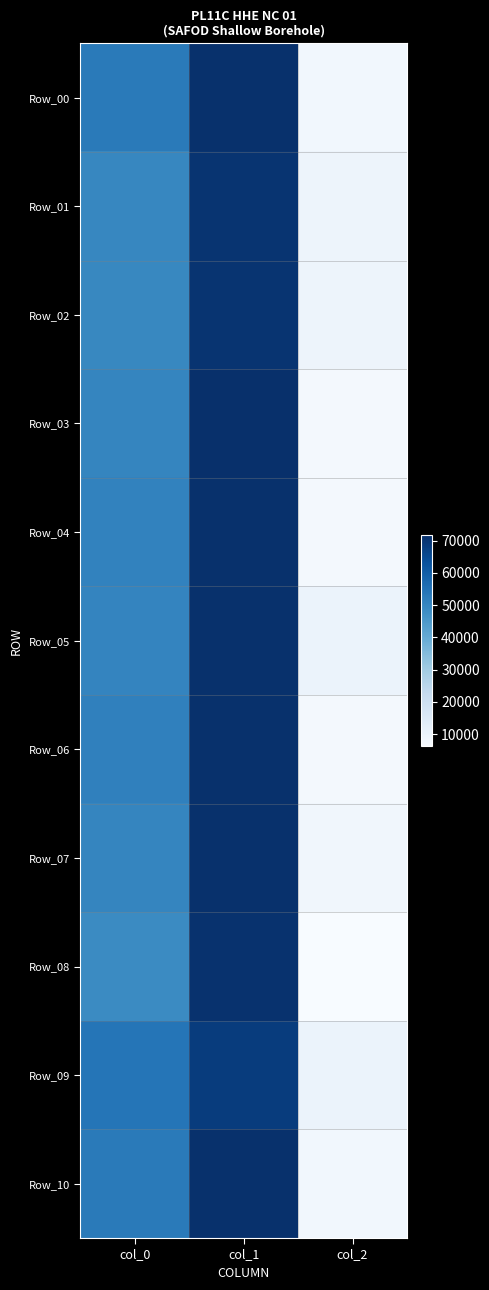

How many categories are shown in the chart?

3